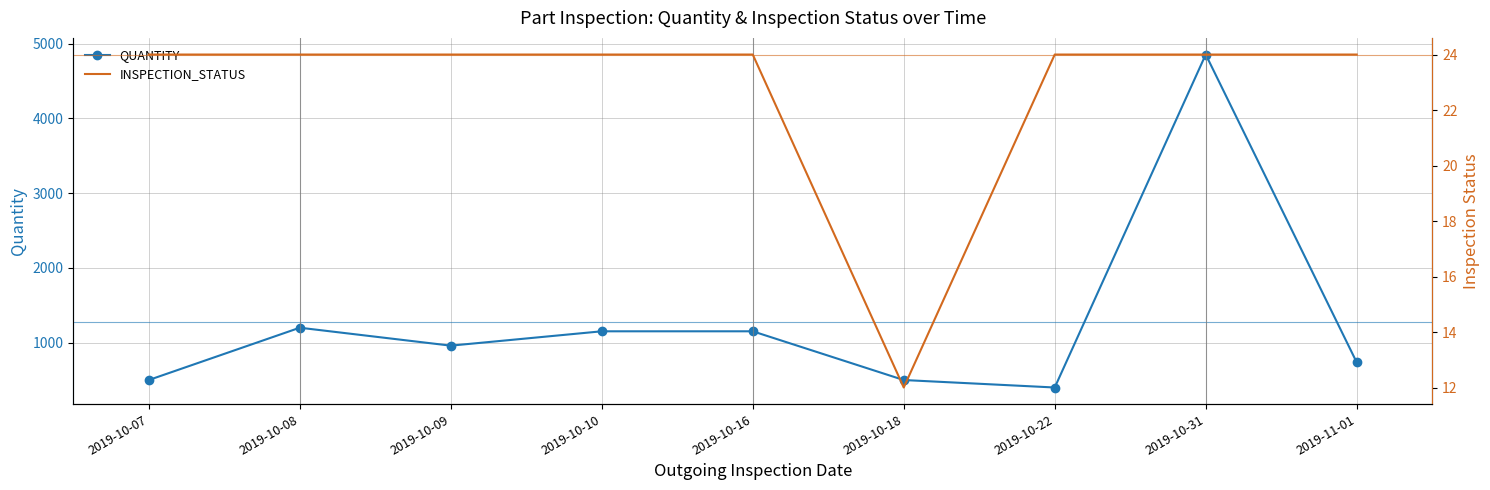

The INSPECTION_STATUS series shows 41 at 2019-11-01. True or false?

False